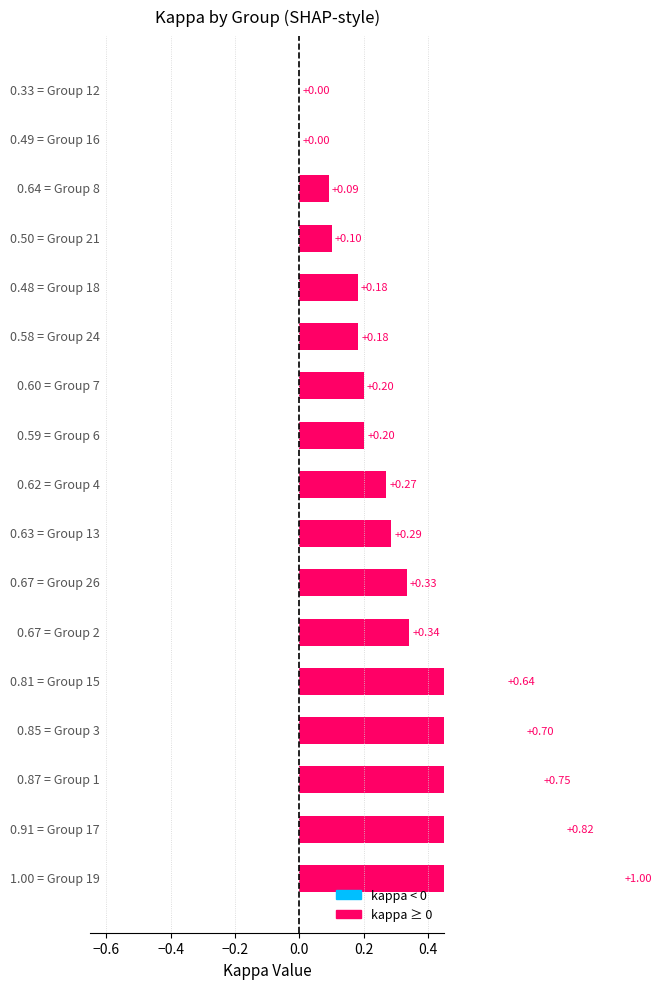

At which label does kappa first exceed 0?

1